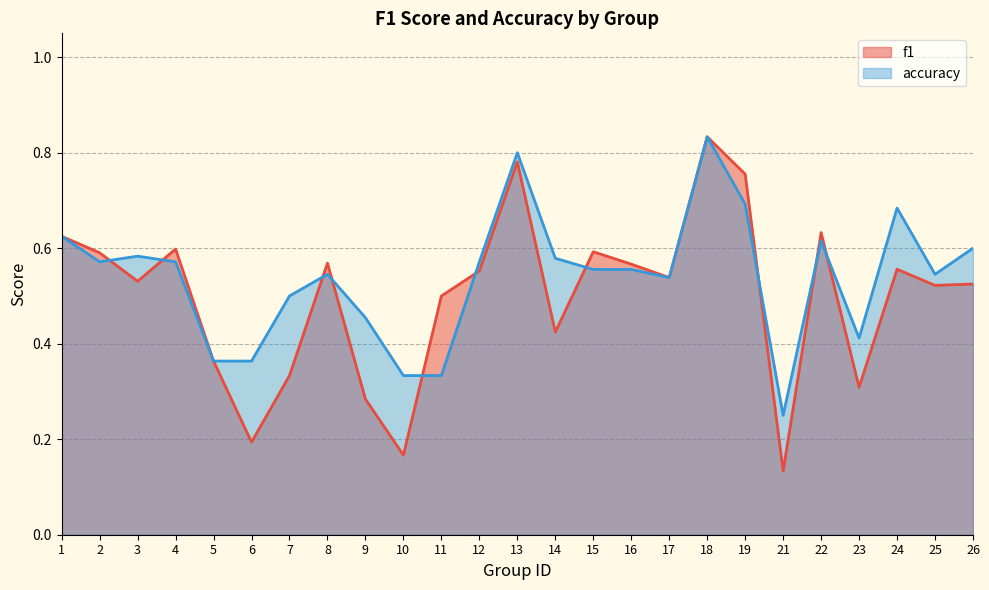

What is the difference between the accuracy values at 21 and 2?

0.3